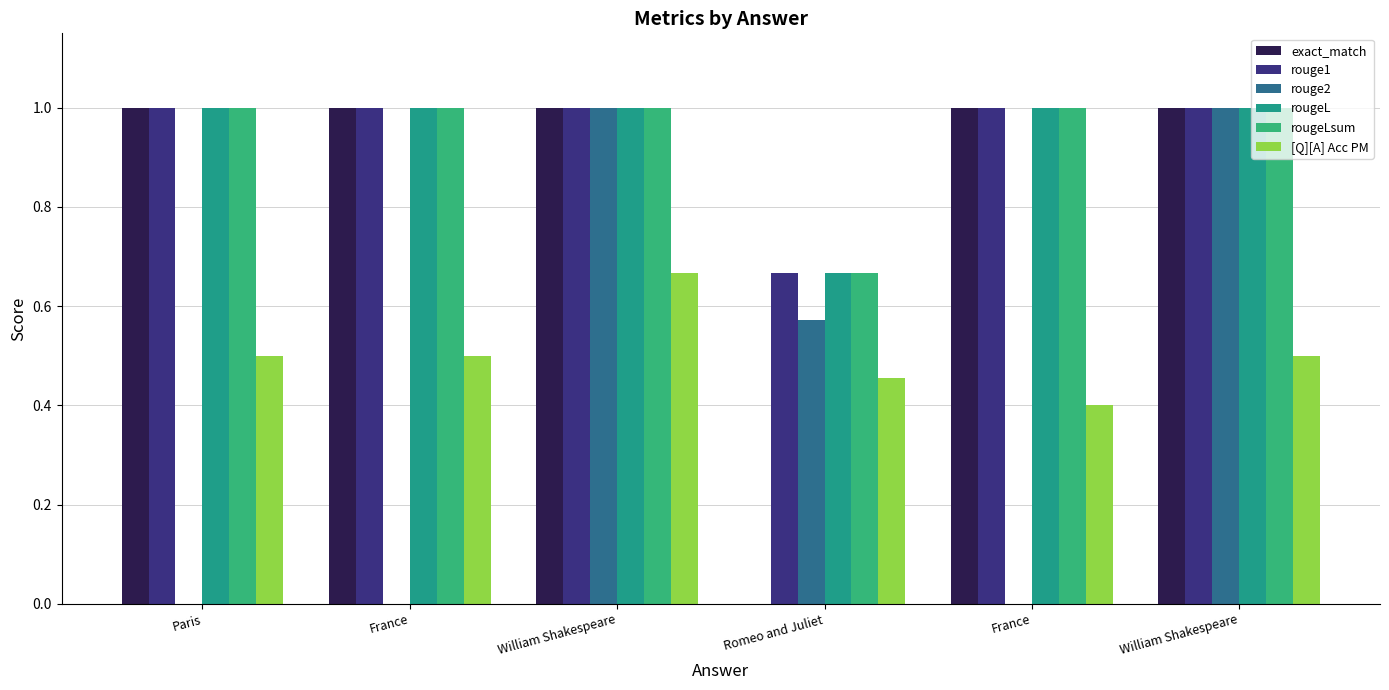

Count the number of data series in this chart.

6